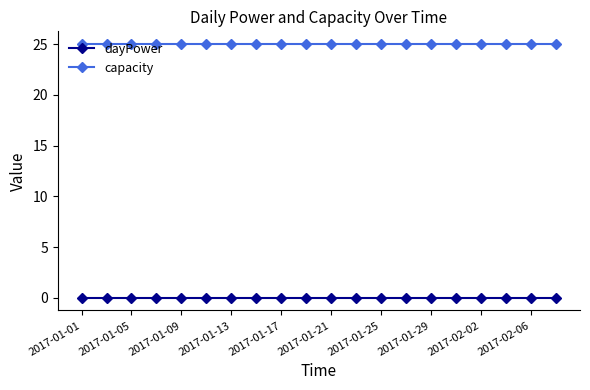

Is this an area chart (filled region under the line)?

No